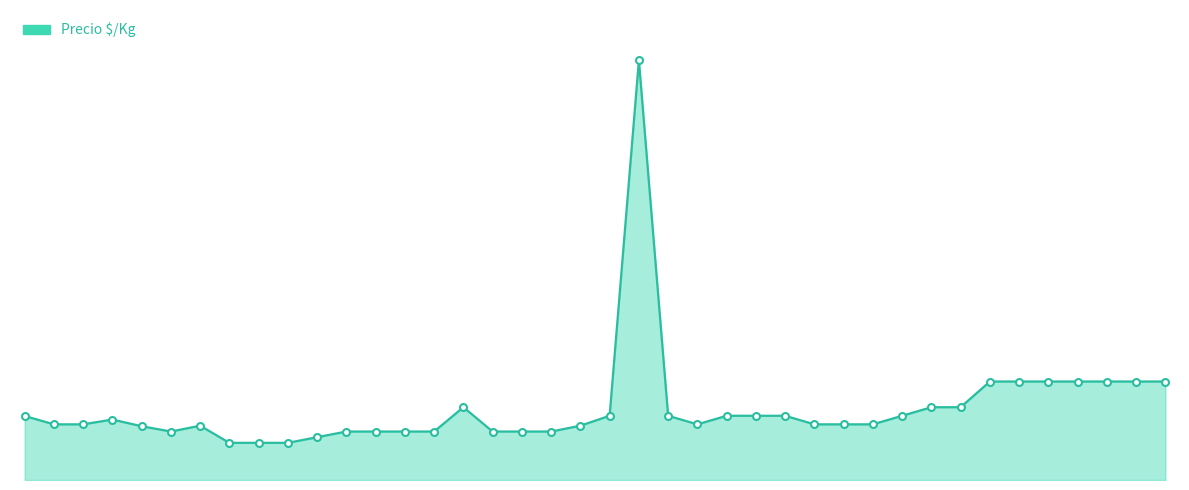

What is the greatest value displayed?

2450